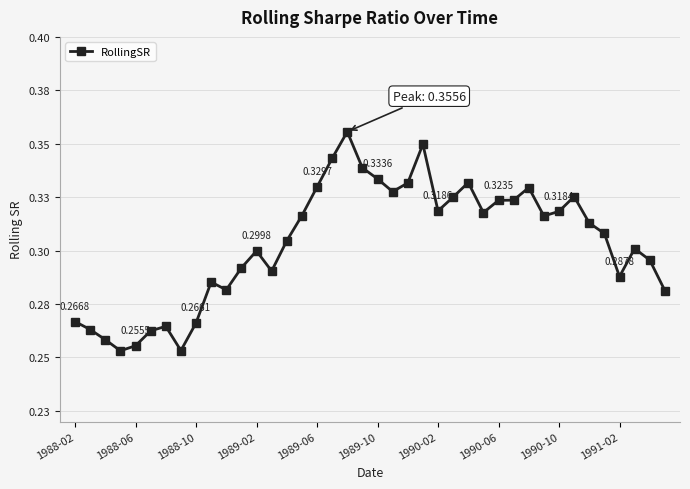

True or false: there are more than 2 points higher than both neighbors.

True